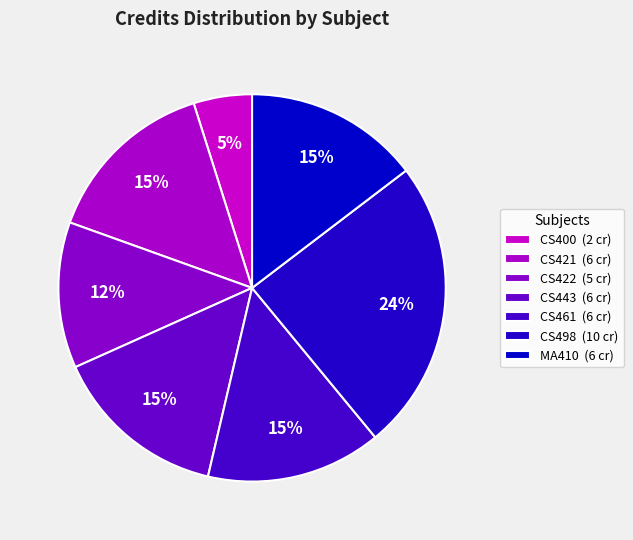

To the nearest percent, what is the difference between the largest and smallest slice percentages?

20%